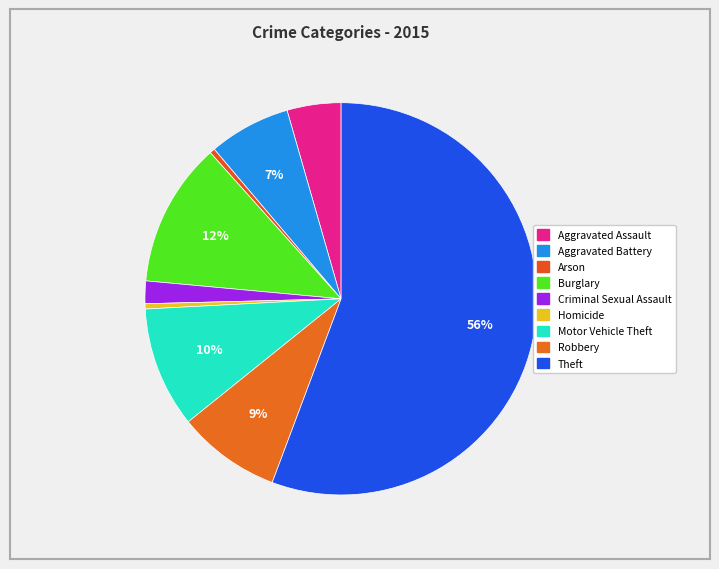

What is the majority slice?

Theft